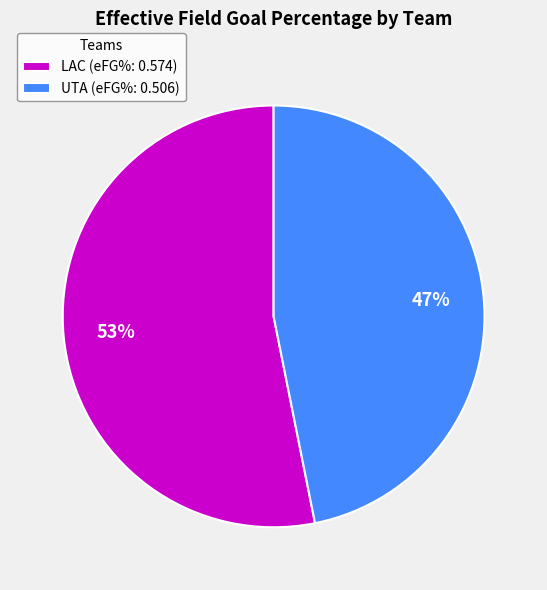

Rank the categories by value from lowest to highest.

UTA, LAC